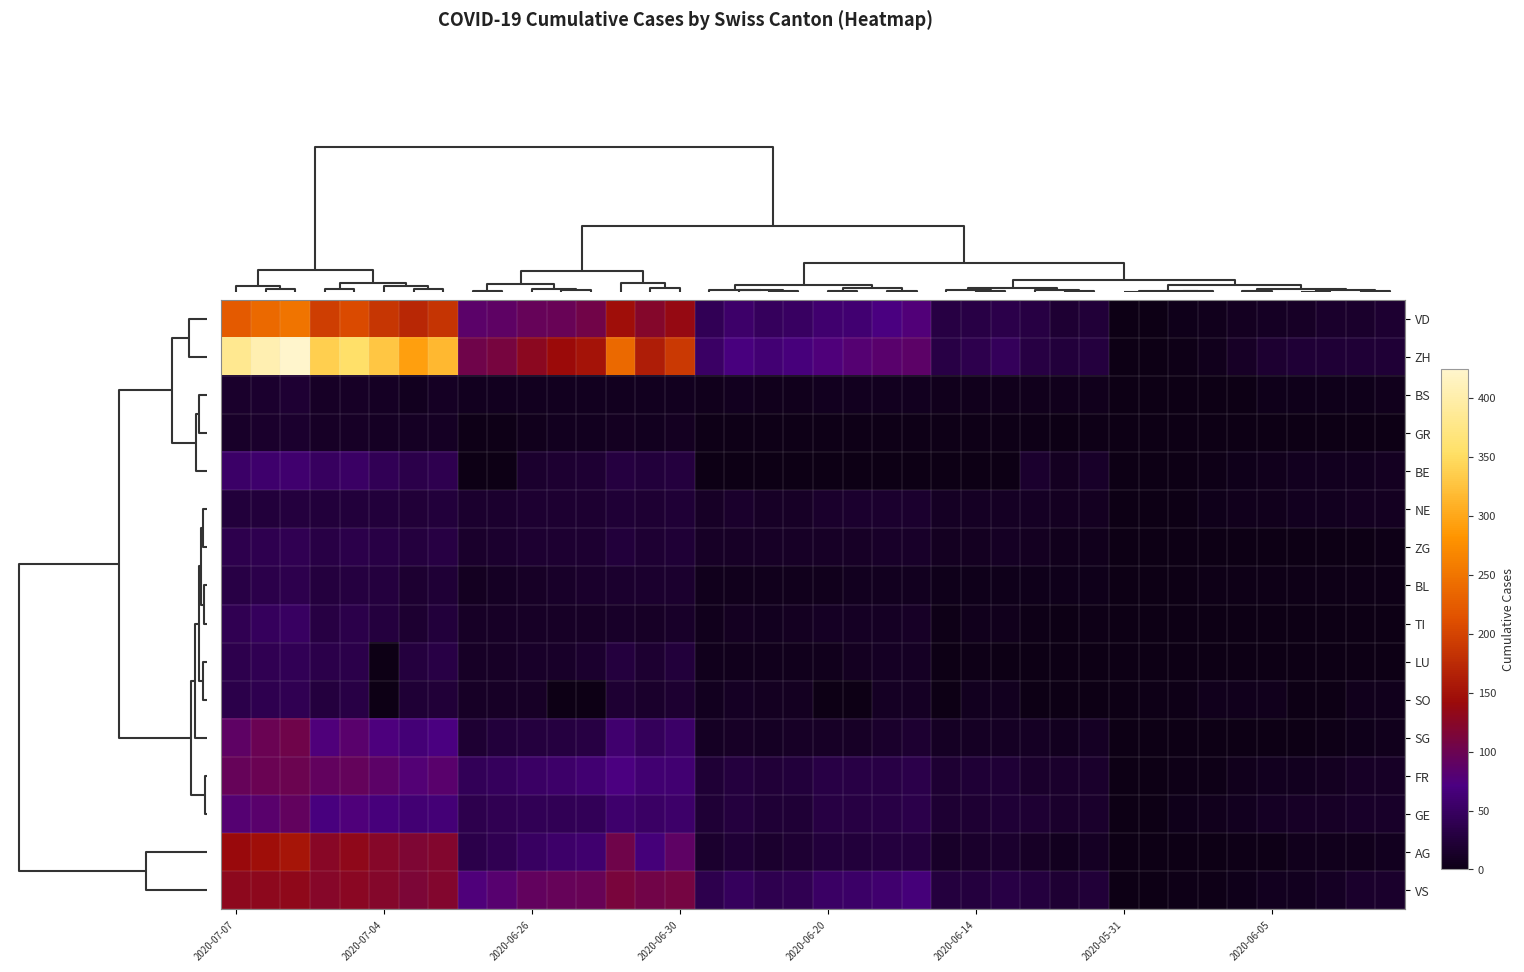

List the series in order of their peak value, highest first.

ZH, VD, AG, VS, SG, FR, GE, BE, TI, LU, ZG, SO, BL, NE, BS, GR